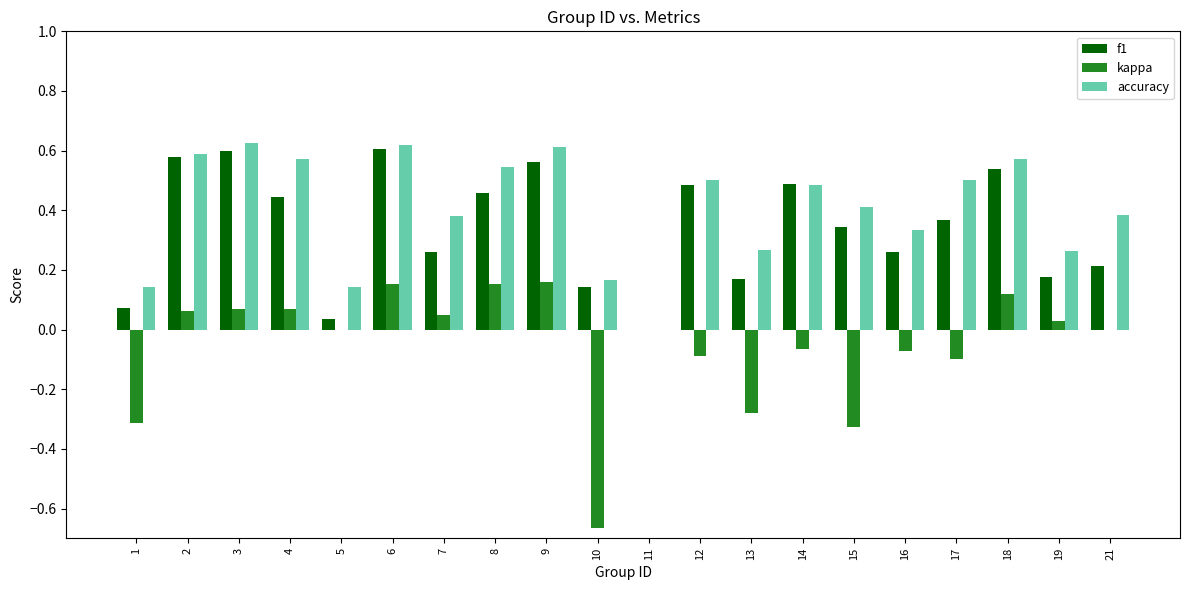

What is the sum of all kappa values?

-1.0